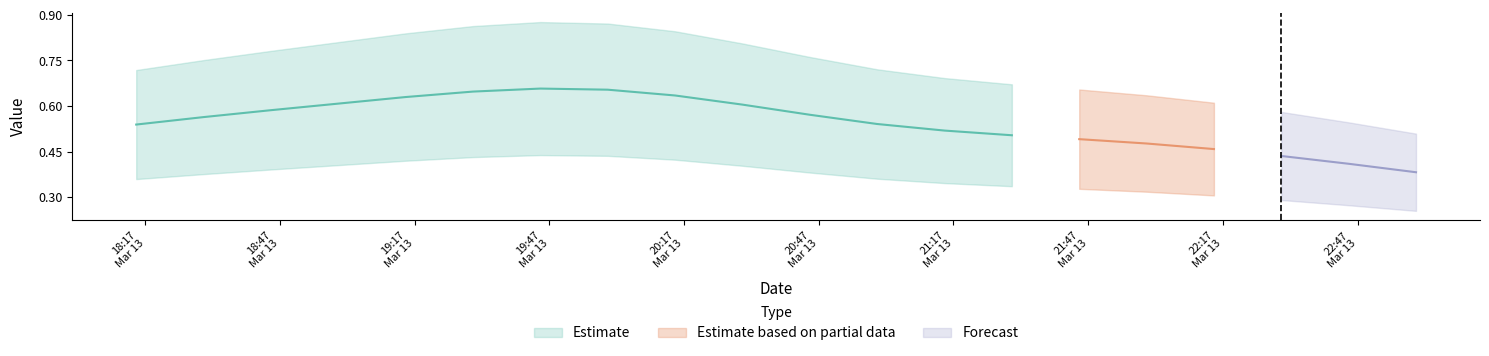

Reading left to right, list all the values displayed in this chart.

1: 0.5	0.6	0.6	0.6	0.6	0.6	0.7	0.7	0.6	0.6	0.6	0.5	0.5	0.5	0.5	0.5	0.5	0.4	0.4	0.4
2: 0.5	0.6	0.6	0.6	0.6	0.6	0.7	0.7	0.6	0.6	0.6	0.5	0.5	0.5	0.5	0.5	0.5	0.4	0.4	0.4
3: 0.7	0.8	0.8	0.8	0.8	0.9	0.9	0.9	0.8	0.8	0.8	0.7	0.7	0.7	0.7	0.6	0.6	0.6	0.5	0.5
4: 0.4	0.4	0.4	0.4	0.4	0.4	0.4	0.4	0.4	0.4	0.4	0.4	0.3	0.3	0.3	0.3	0.3	0.3	0.3	0.3
5: 0.5	0.6	0.6	0.6	0.6	0.6	0.7	0.7	0.6	0.6	0.6	0.5	0.5	0.5	0.5	0.5	0.5	0.4	0.4	0.4
6: 0.5	0.6	0.6	0.6	0.6	0.6	0.7	0.7	0.6	0.6	0.6	0.5	0.5	0.5	0.5	0.5	0.5	0.4	0.4	0.4